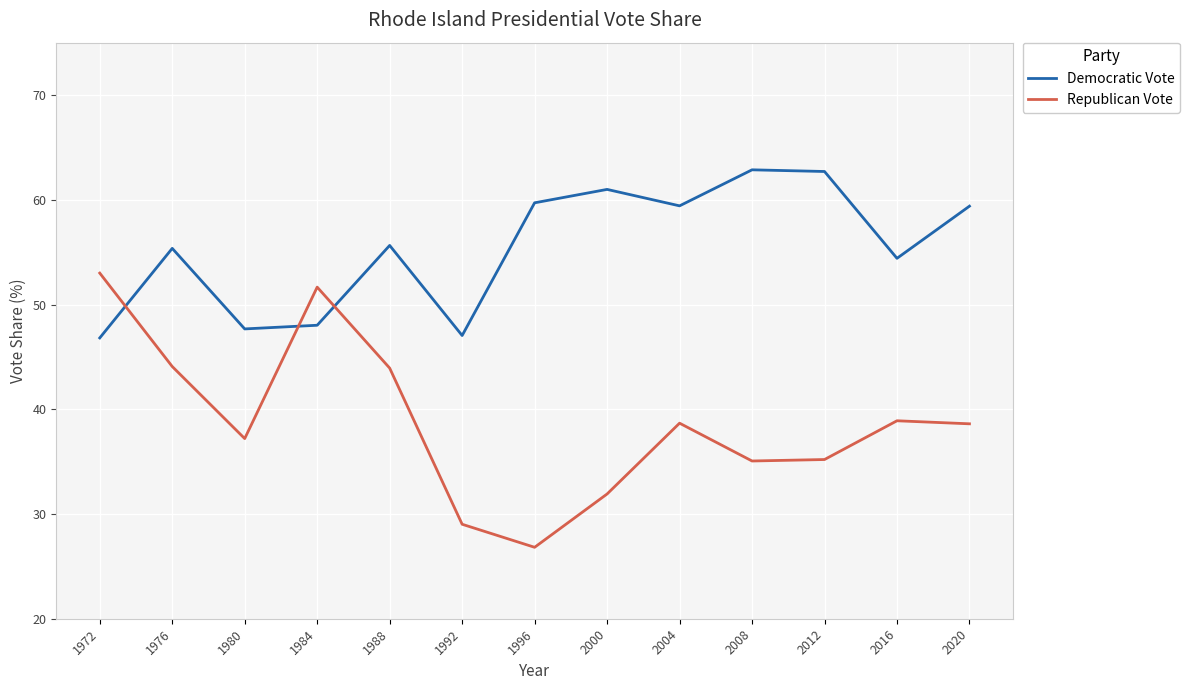

How many interior local valleys does the Democratic Vote series have?

4